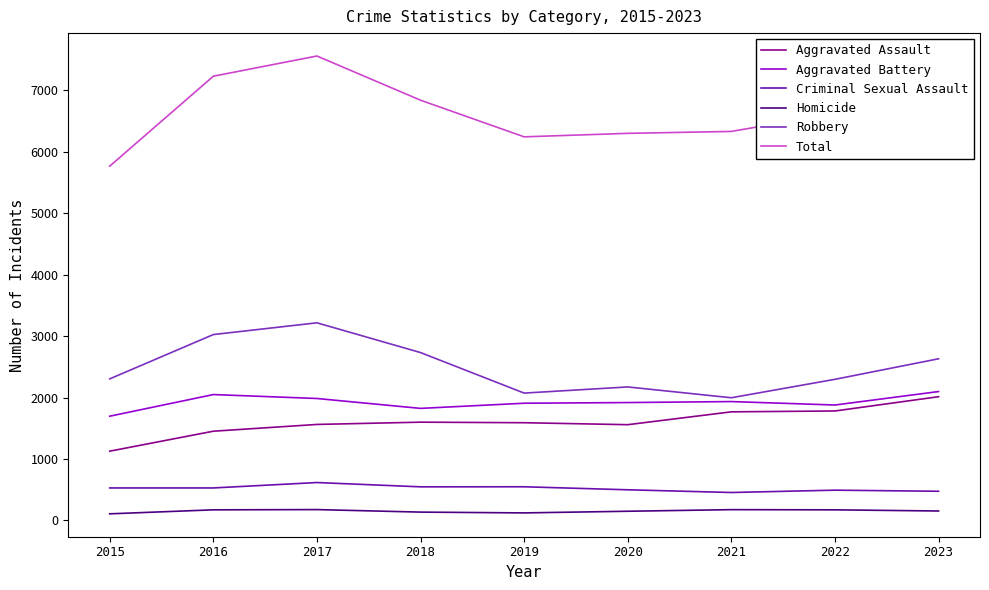

The value of Aggravated Battery at 2018 is 1823. True or false?

True